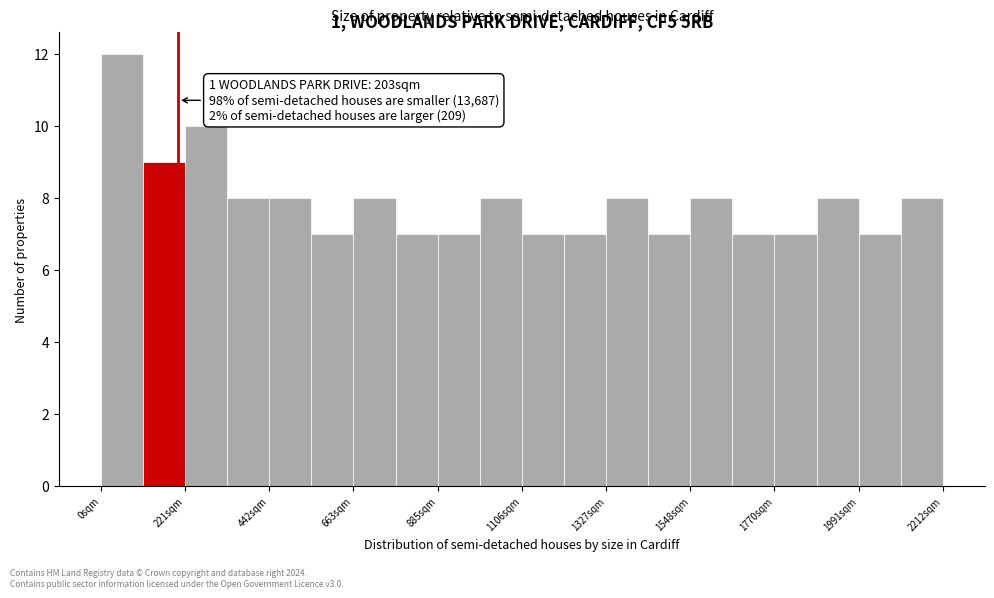

Around what value on the x-axis is the tallest bar? Give the approximate position of its centre, as read against the axis.

50